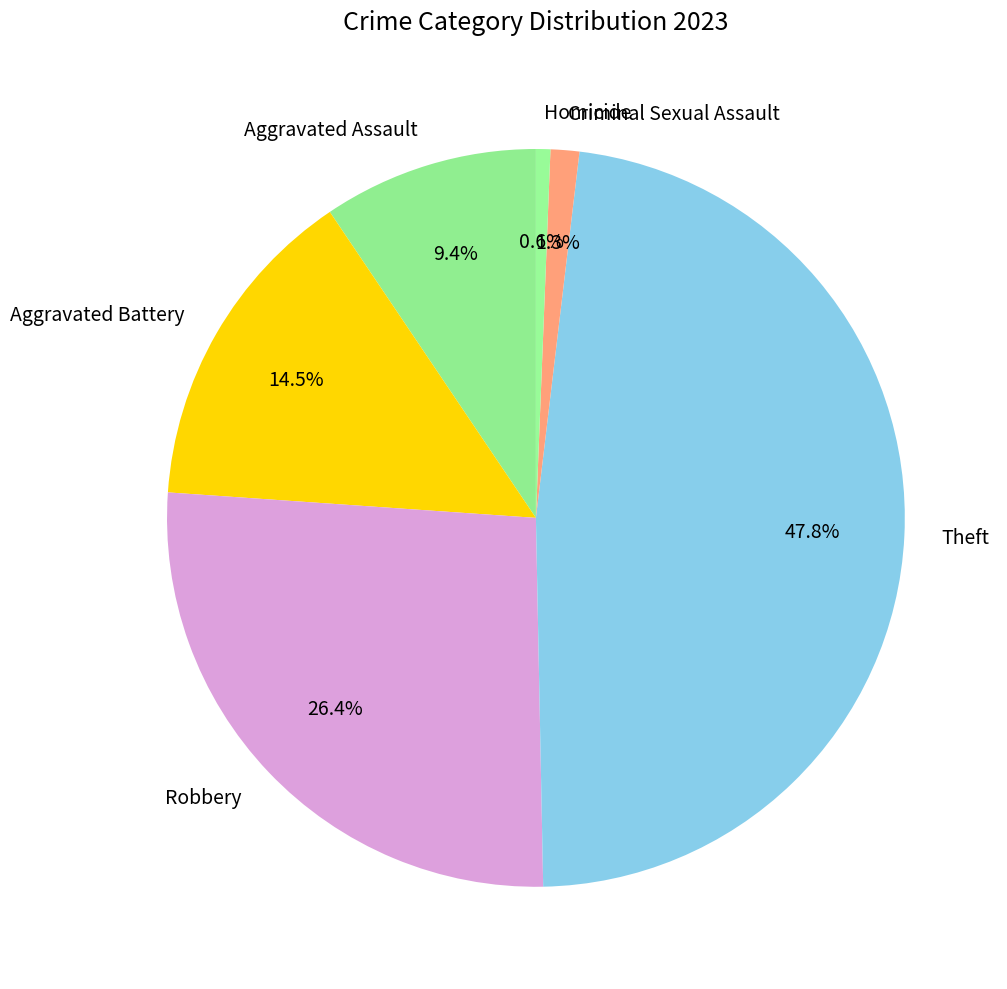

Do Homicide and Theft together represent more than half of the pie?

No